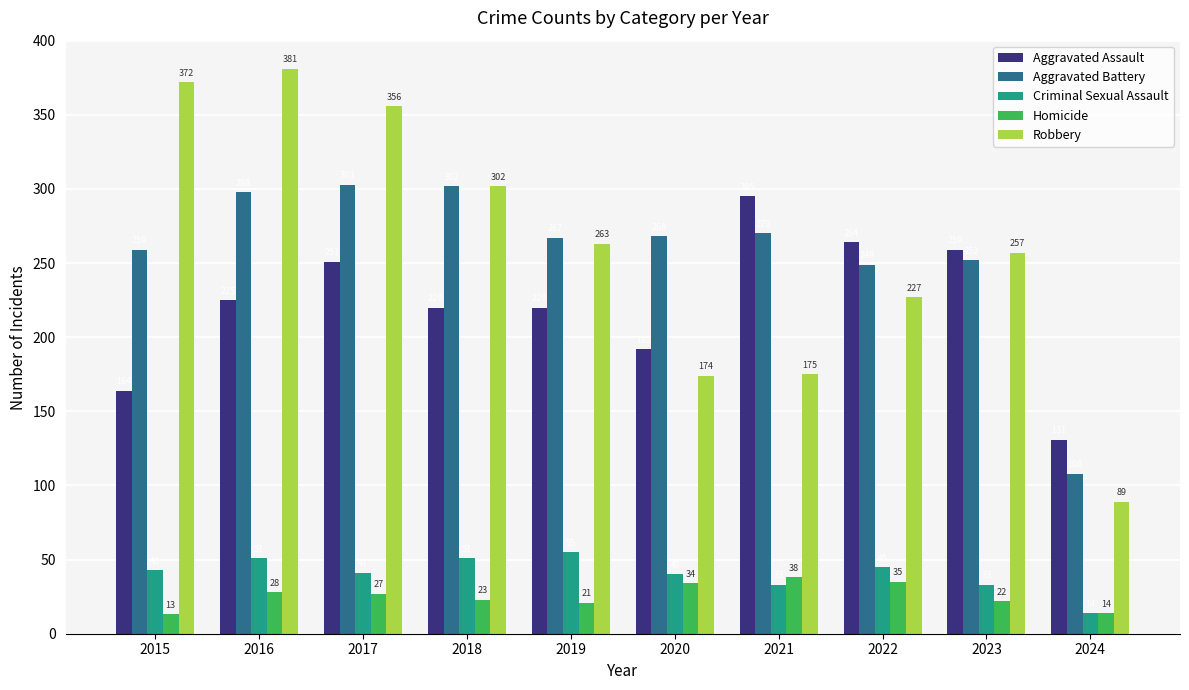

Which series has the largest total across all categories?

Robbery